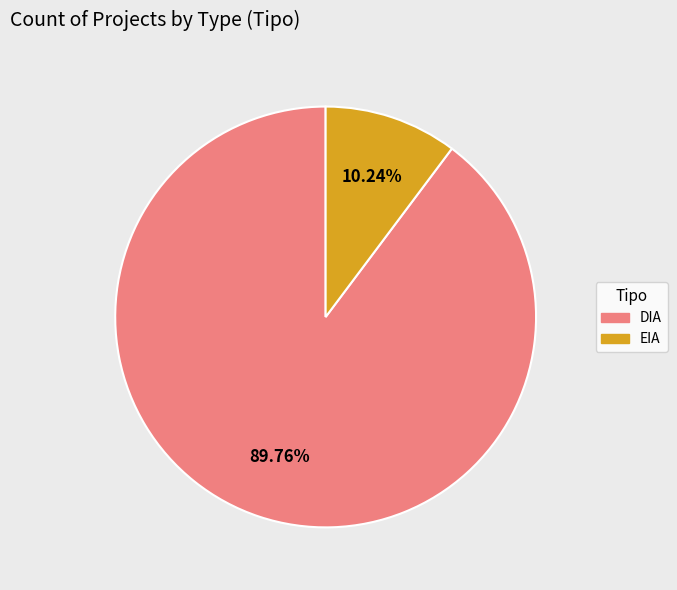

The EIA slice represents 10% of the pie. True or false?

True